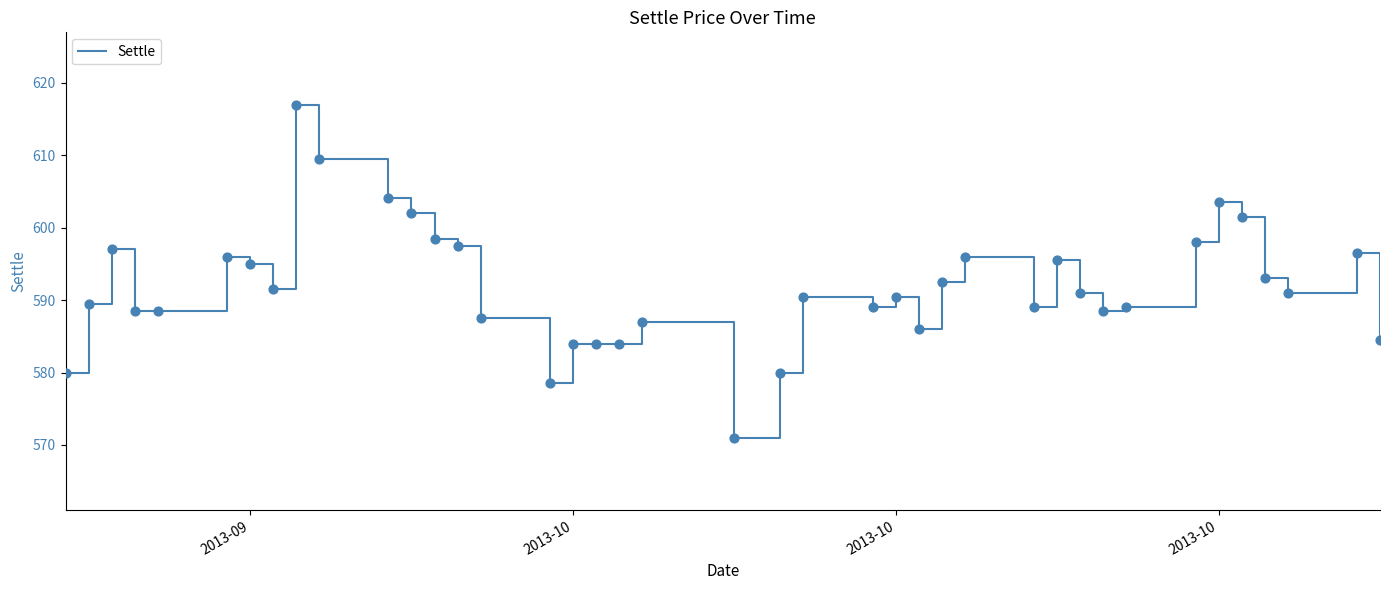

What is the difference between the maximum and minimum values?

46.0